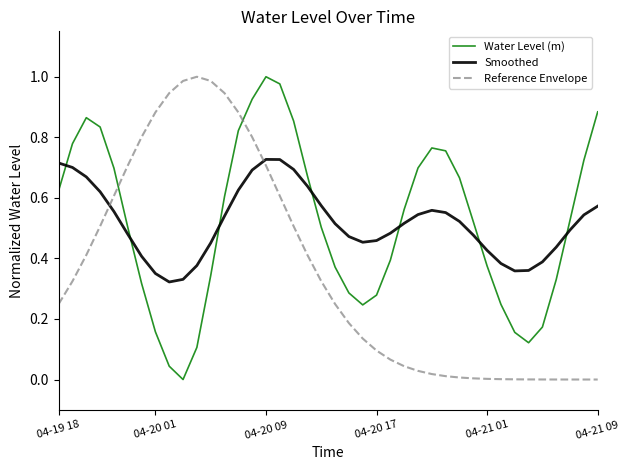

True or false: Reference Envelope and Water Level (m) intersect in this chart.

True